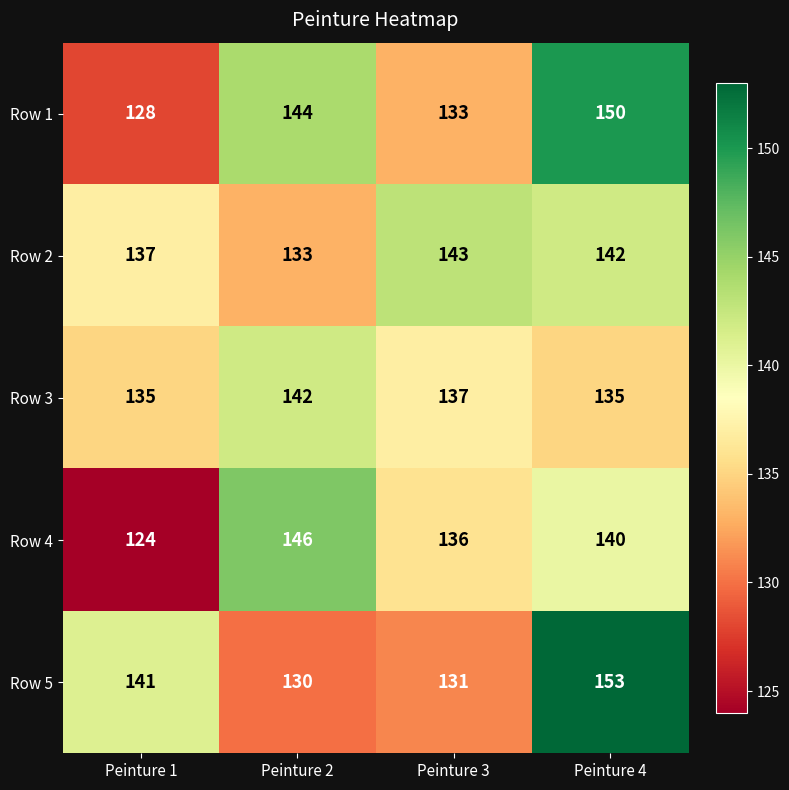

Which series has the largest range (max minus min)?

Row 5